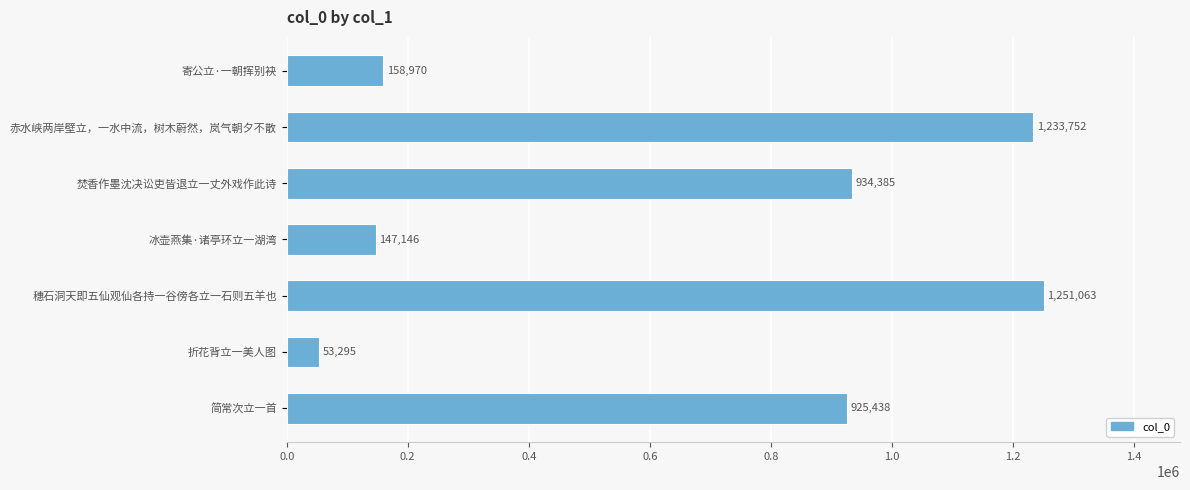

What is the minimum value shown in the chart?

53295